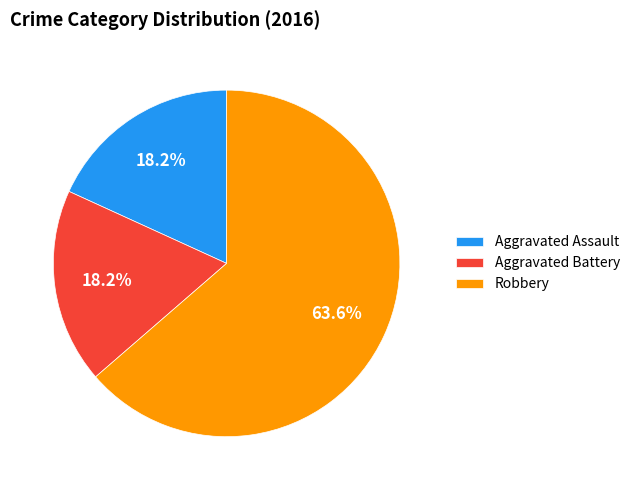

What is the largest slice in the pie chart?

Robbery